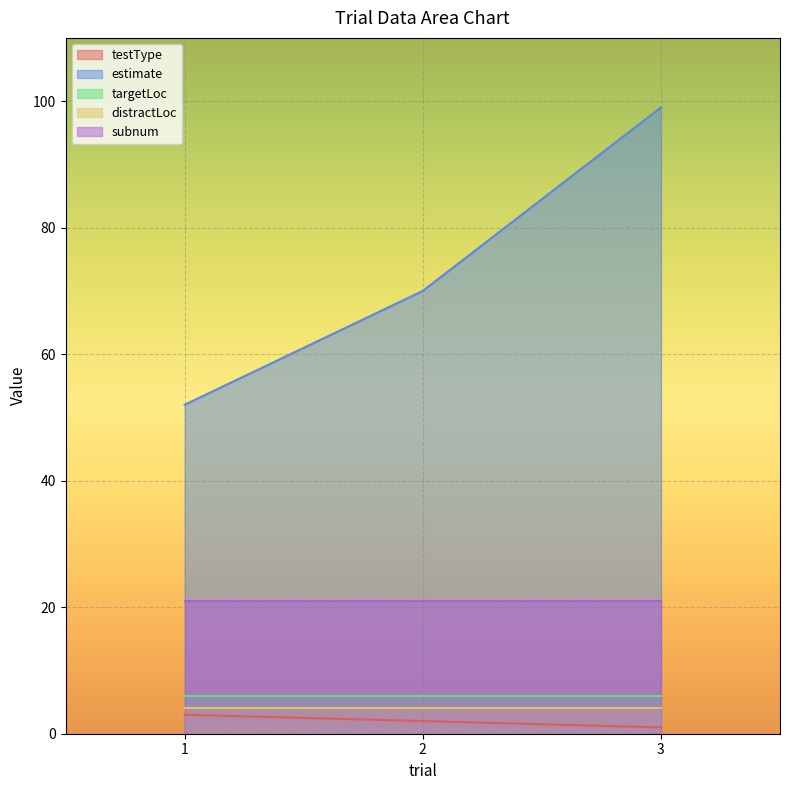

Between 1 and 2, which series saw the biggest shift?

estimate